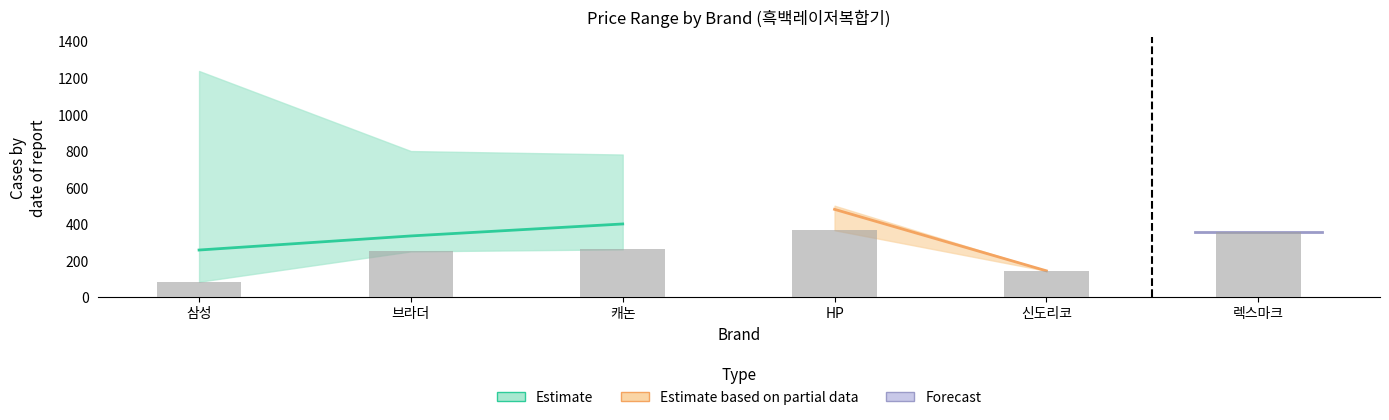

Which label corresponds to the smallest value in the chart?

삼성